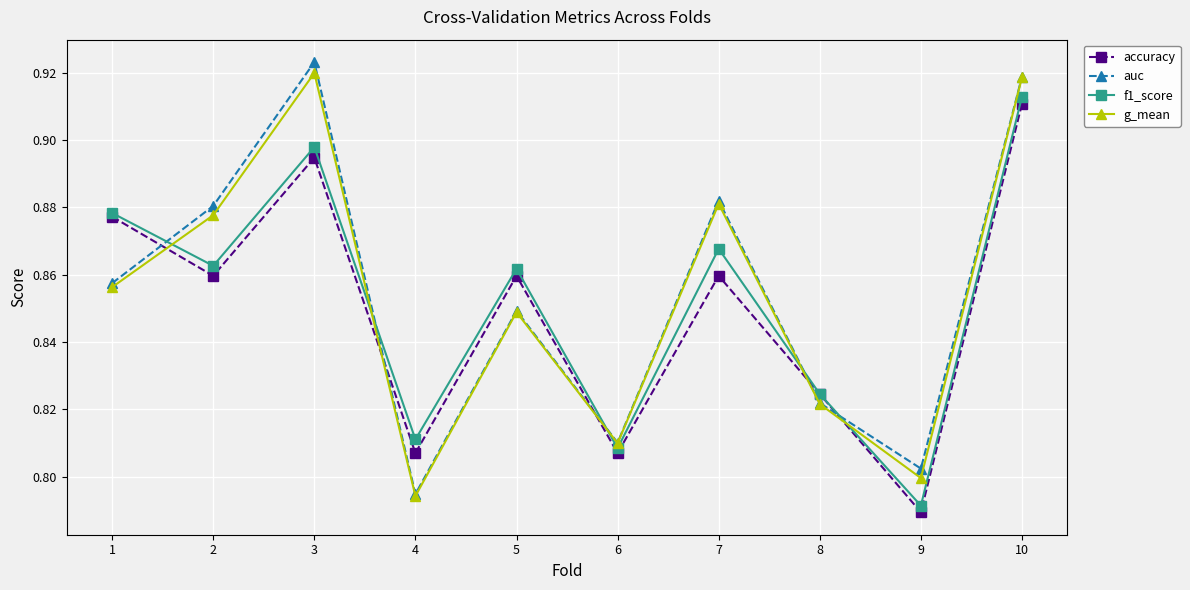

Which label corresponds to the largest value in the chart?

3